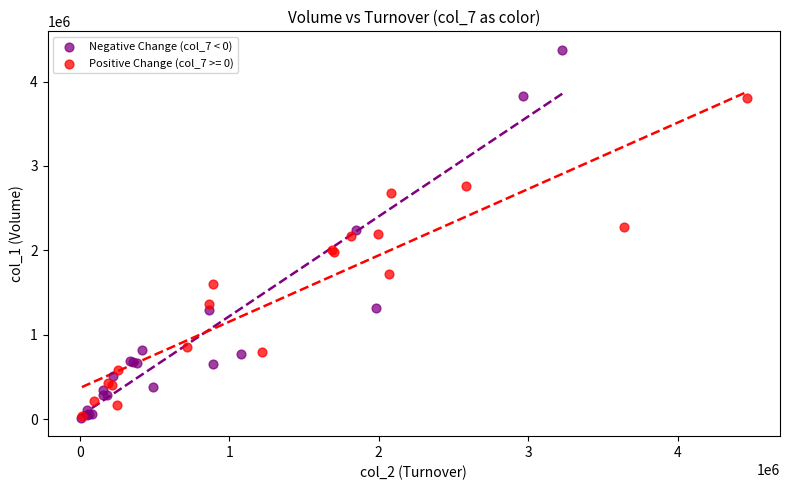

Which series has the largest Y range (max minus min)?

Negative Change (col_7 < 0)